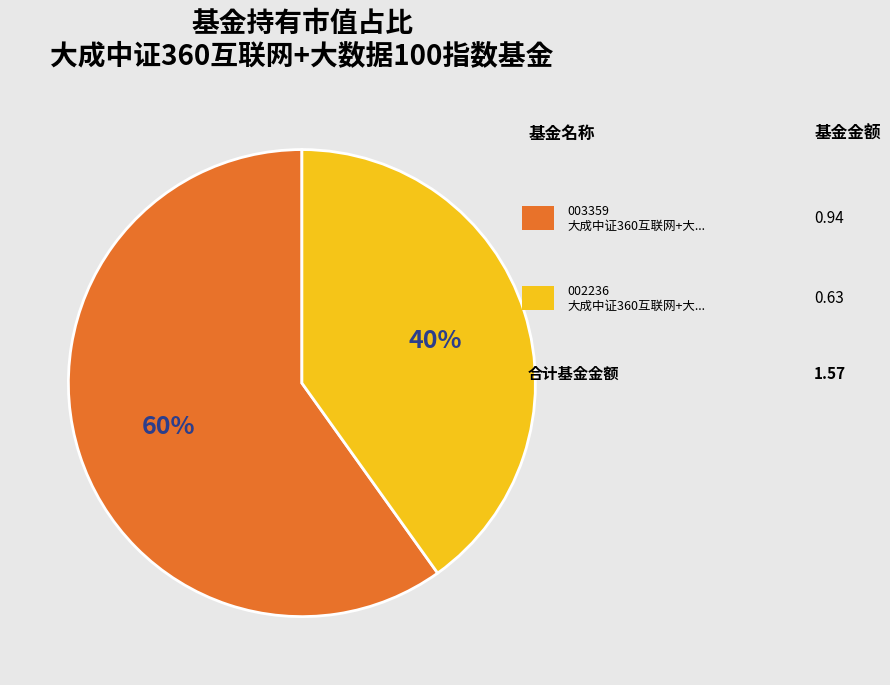

To the nearest percent, what is the average slice percentage?

50%